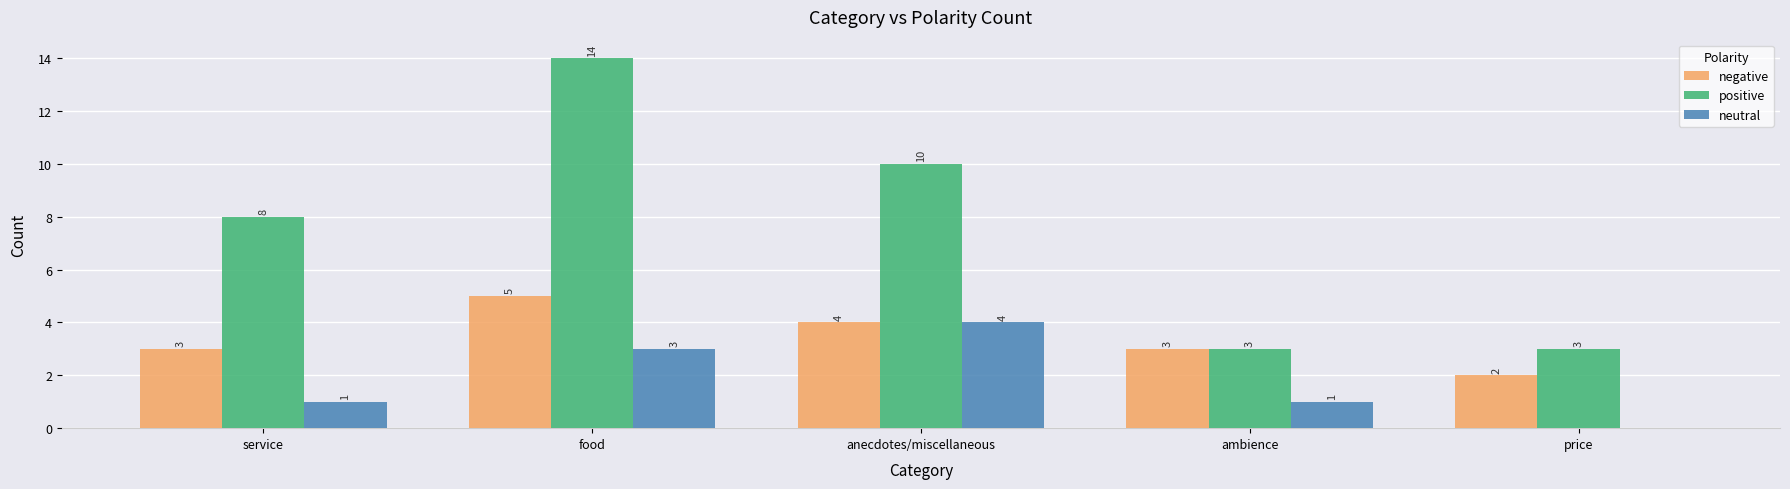

What is the sum of the positive values at ambience and food?

17